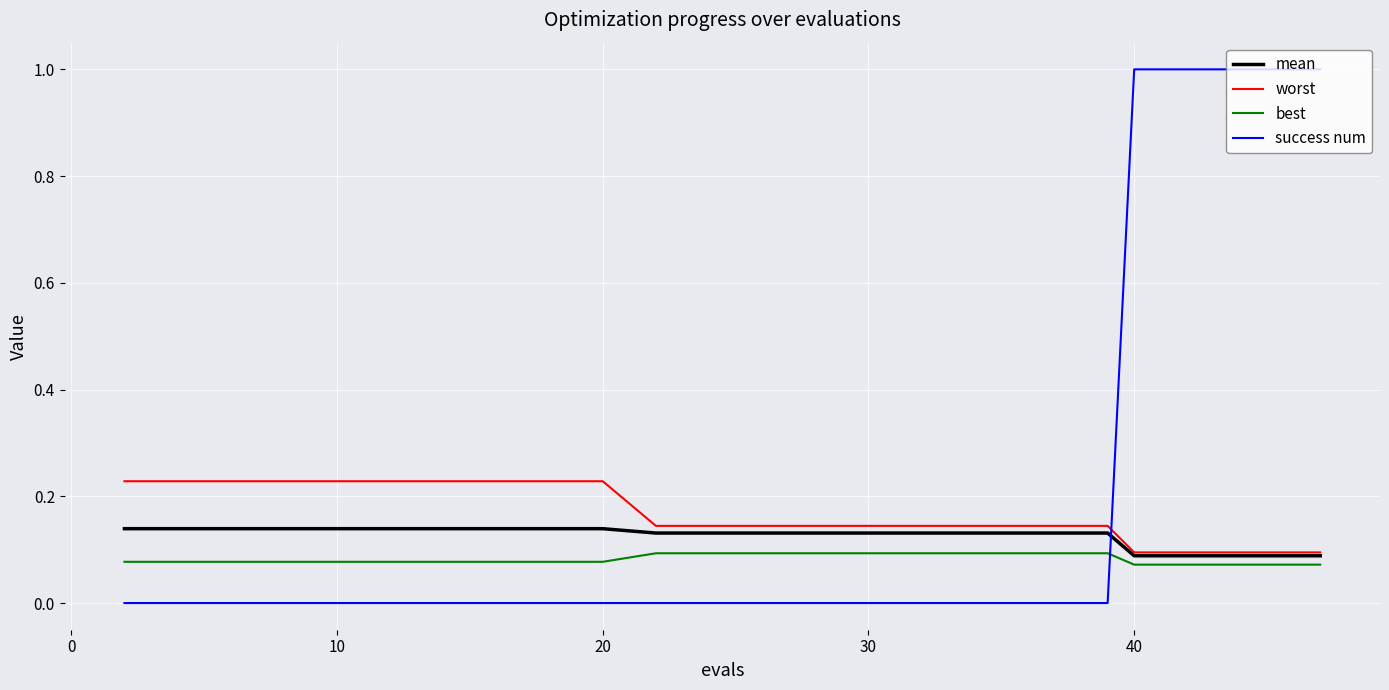

Which series ends up on top after the final intersection of best and success num?

success num